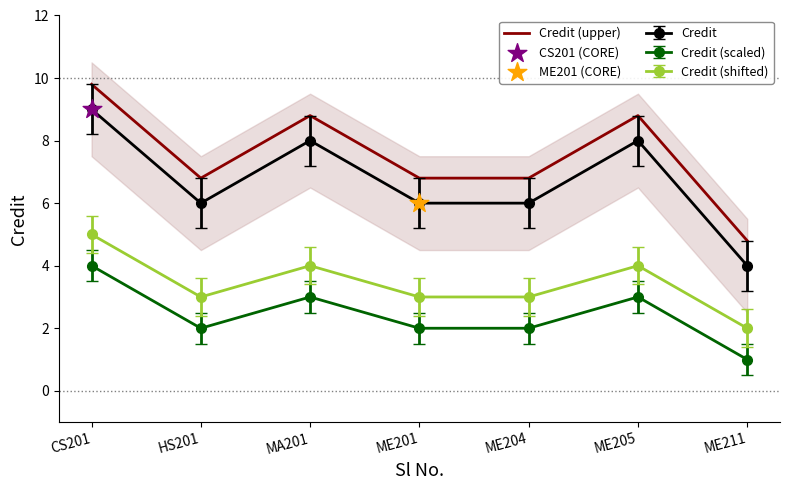

Between MA201 and ME205, which is larger?

MA201